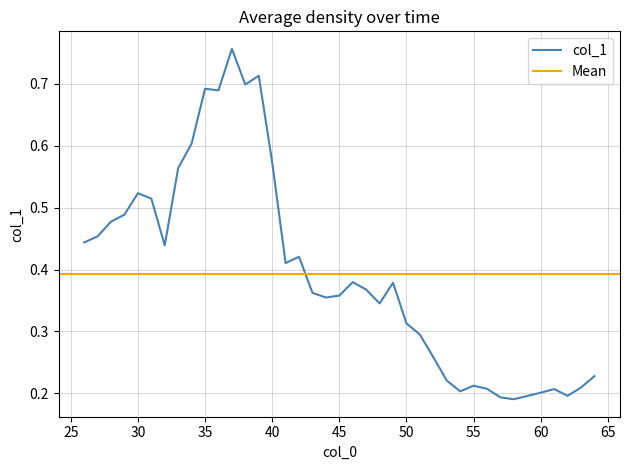

Between 61 and 45, which is larger?

45